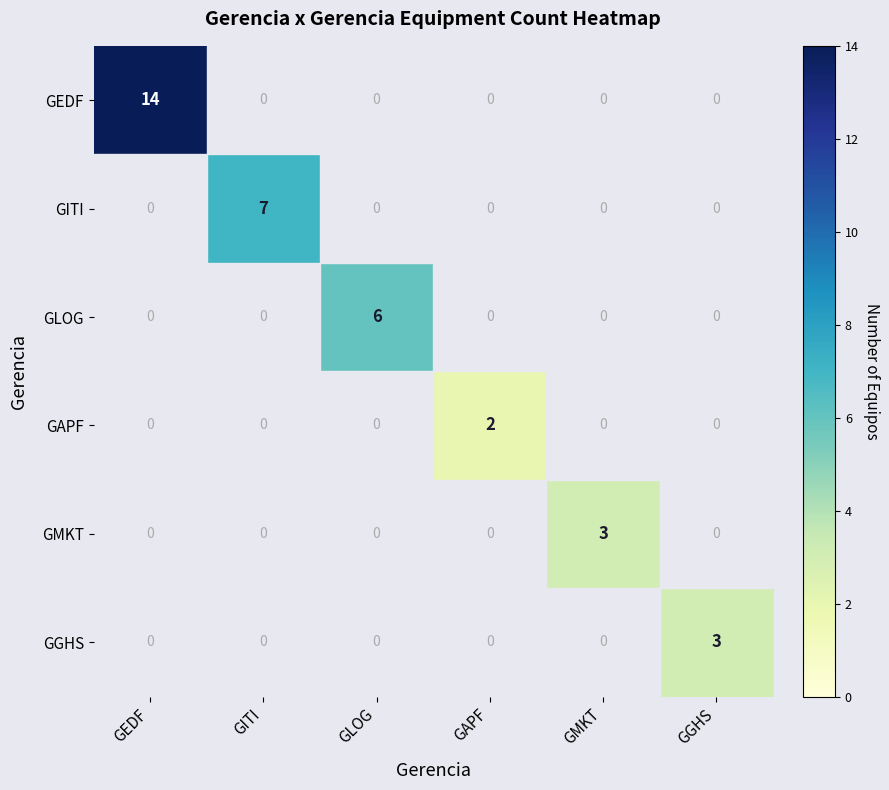

Which series changed the most between GAPF and GGHS?

GGHS